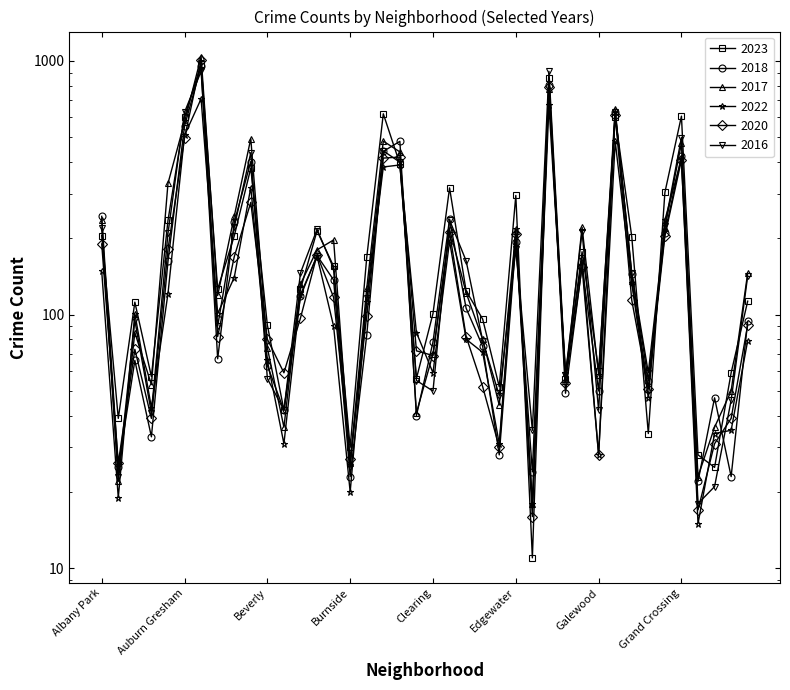

What is the sum of all 2022 values?

6736